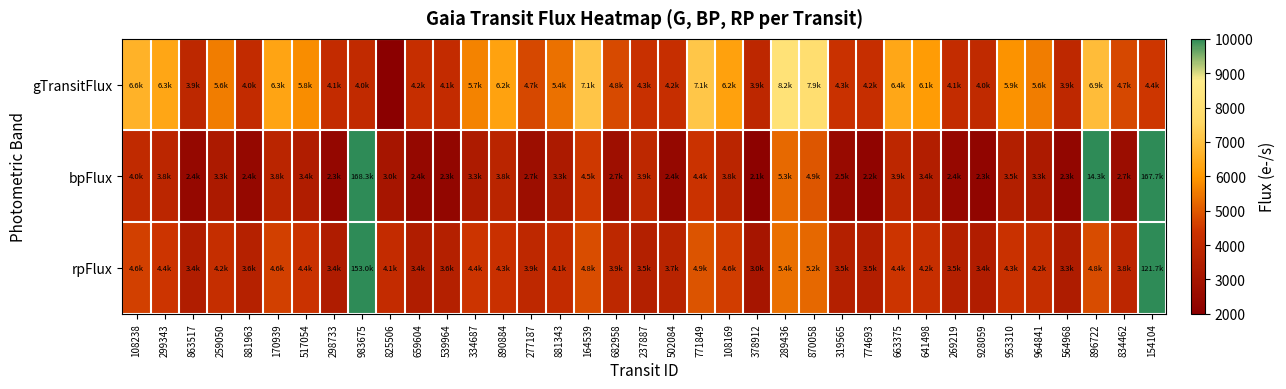

At which category is the sum across all series the highest?

154104